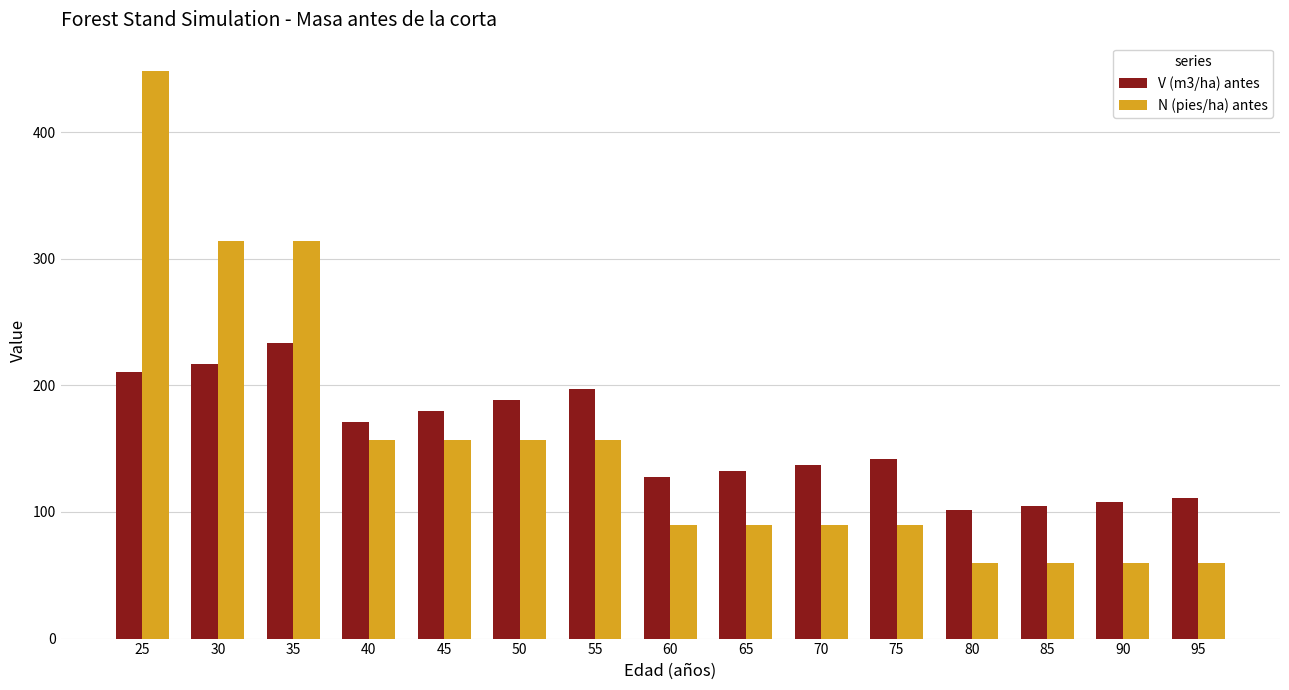

What is the difference between the maximum and second lowest values in the V (m3/ha) antes series?

128.9